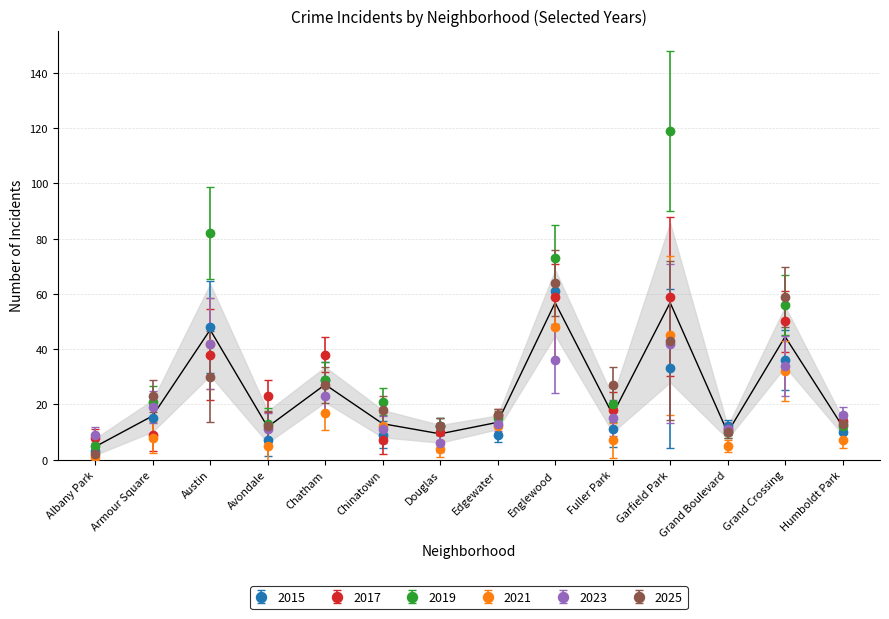

Where do 2023 and 2021 first cross each other?

Chatham and Chinatown